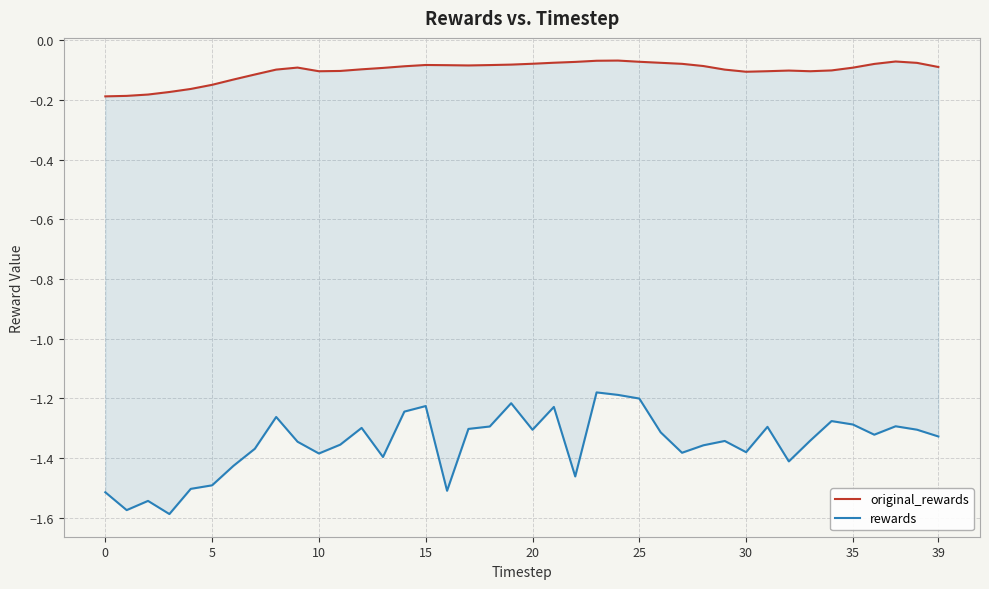

True or false: rewards has more than 2 points higher than both neighbors.

True